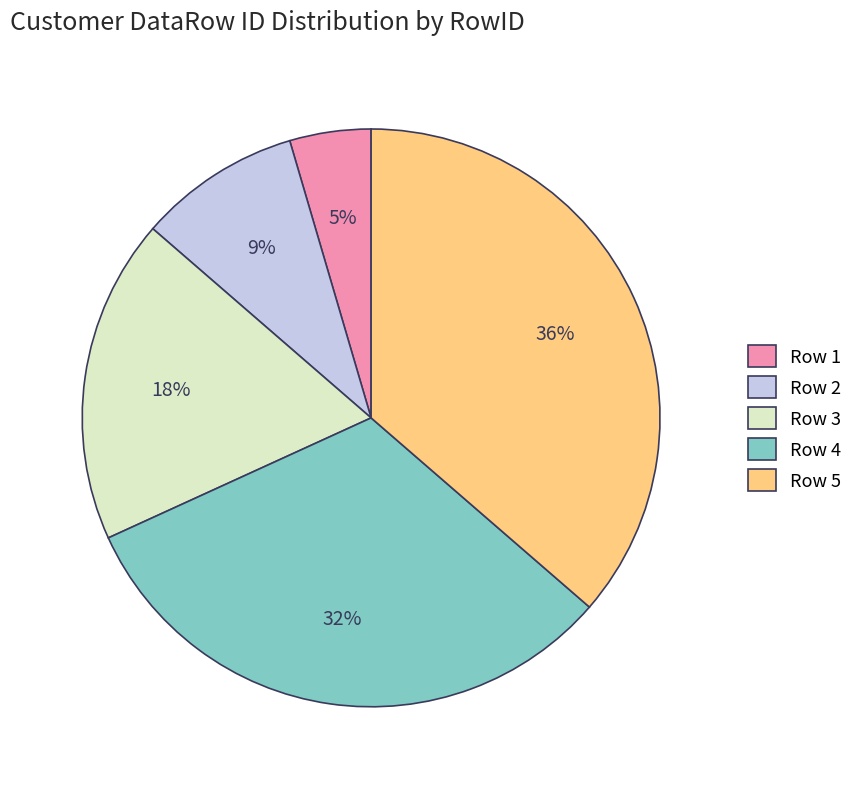

What percentage is the Row 2 slice, to the nearest percent?

9%